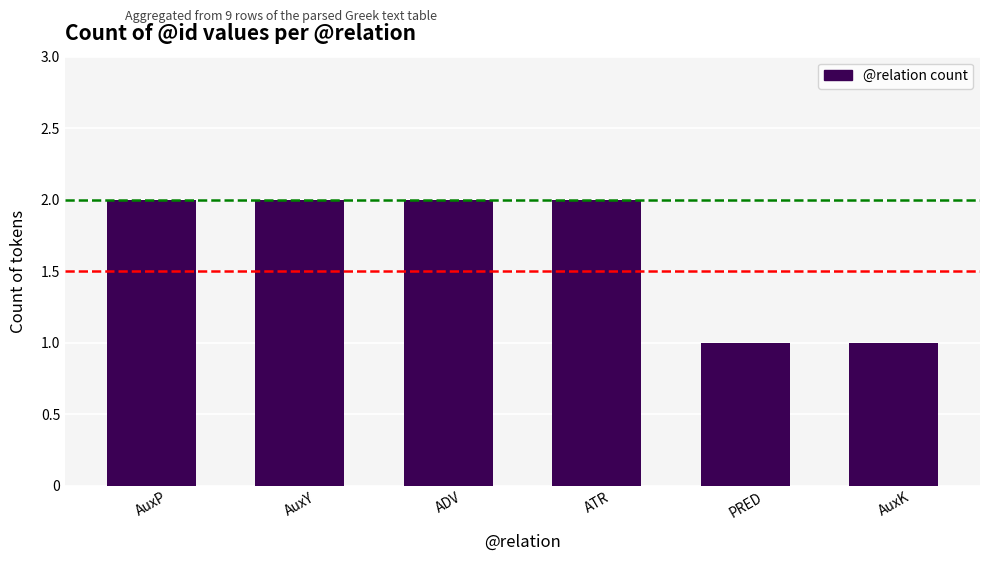

True or false: the data shows 0 at PRED.

False